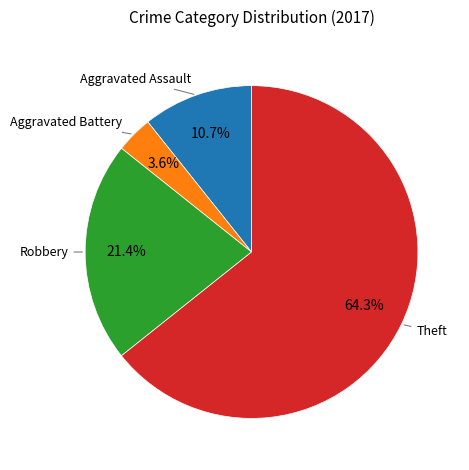

What portion of the pie excludes Aggravated Battery?

96.4%